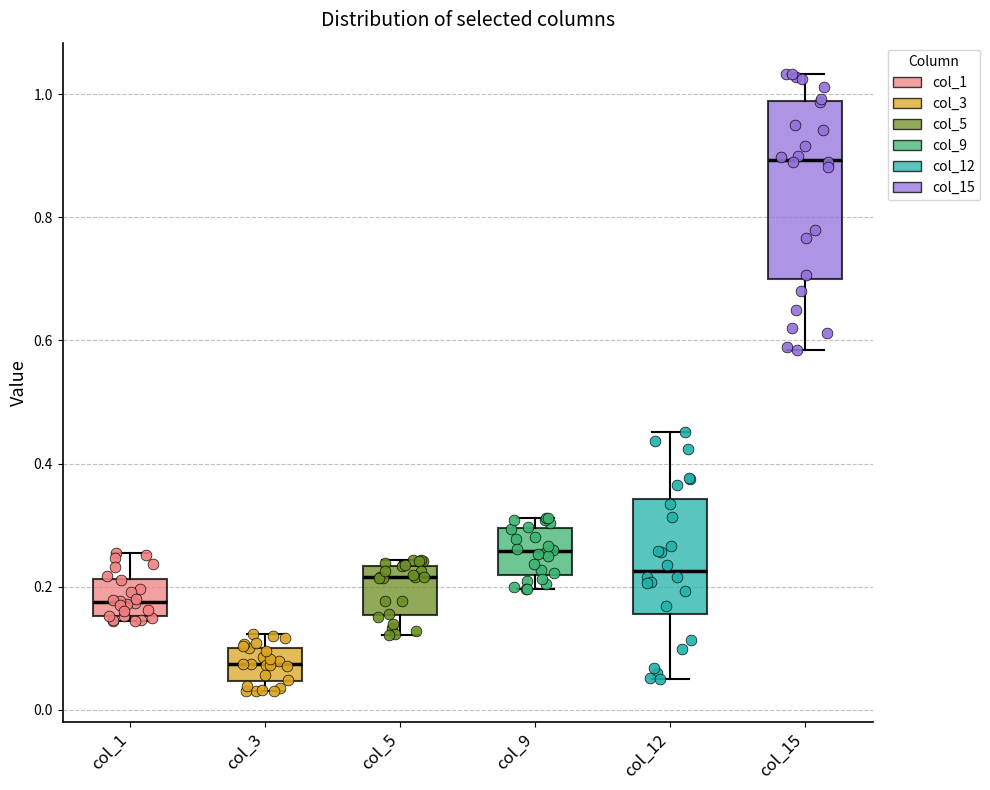

Reading left to right, transcribe this box plot: for each box, give where its median line is, the range the box spans, and where its two whiskers end, as read against the y-axis. The values are not printed on the chart, so give them approximately, as read against the axis.

col_1: median 0.18, box 0.16 to 0.22, whiskers 0.14 to 0.26
col_3: median 0.08, box 0.04 to 0.10, whiskers 0.04 (just below the box's lower edge) to 0.12
col_5: median 0.22, box 0.16 to 0.24, whiskers 0.12 to 0.24 (just above the box's upper edge)
col_9: median 0.26, box 0.22 to 0.30, whiskers 0.20 to 0.32
col_12: median 0.22, box 0.16 to 0.34, whiskers 0.04 to 0.46
col_15: median 0.90, box 0.70 to 0.98, whiskers 0.58 to 1.04